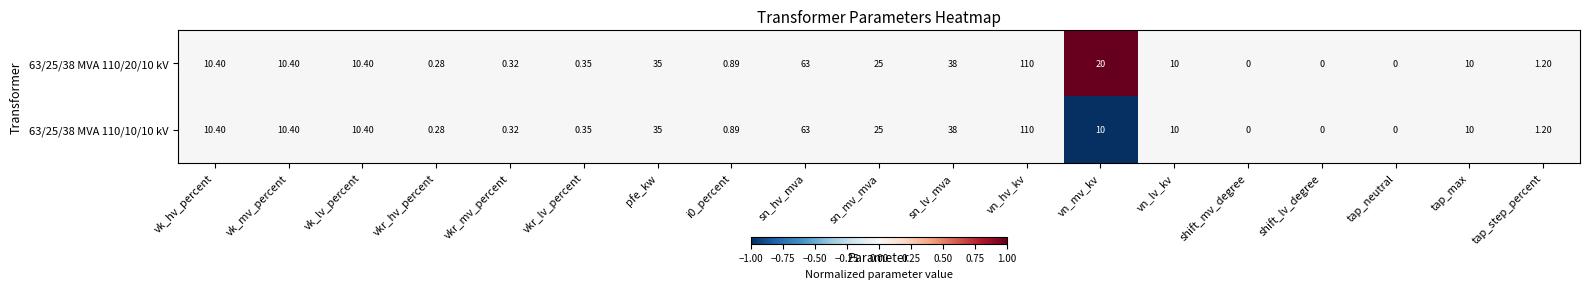

Is the value of 63/25/38 MVA 110/20/10 kV at vn_hv_kv greater than the value of 63/25/38 MVA 110/10/10 kV at pfe_kw?

Yes